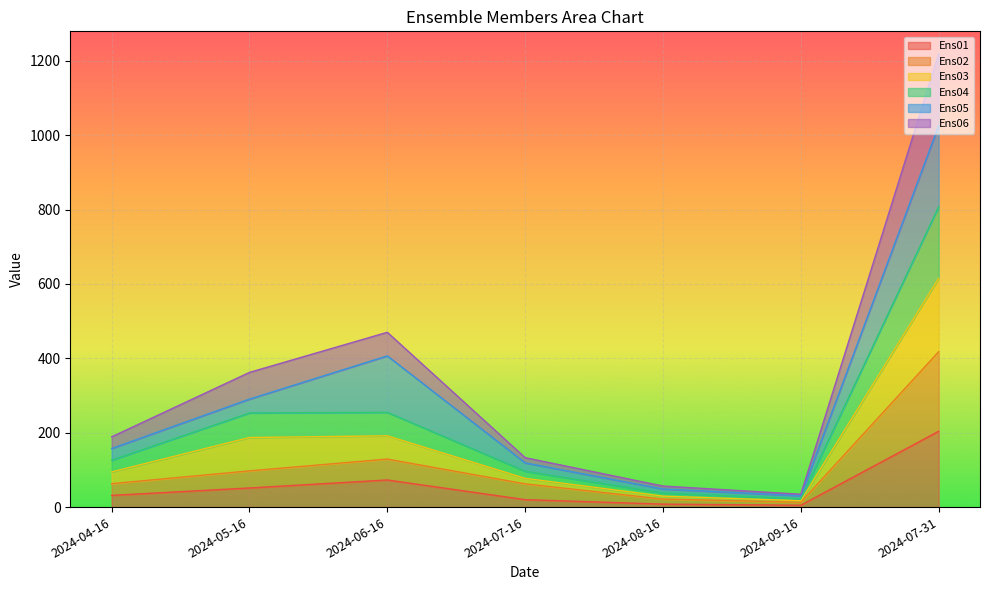

Between 2024-04-16 and 2024-06-16, which is larger?

2024-06-16